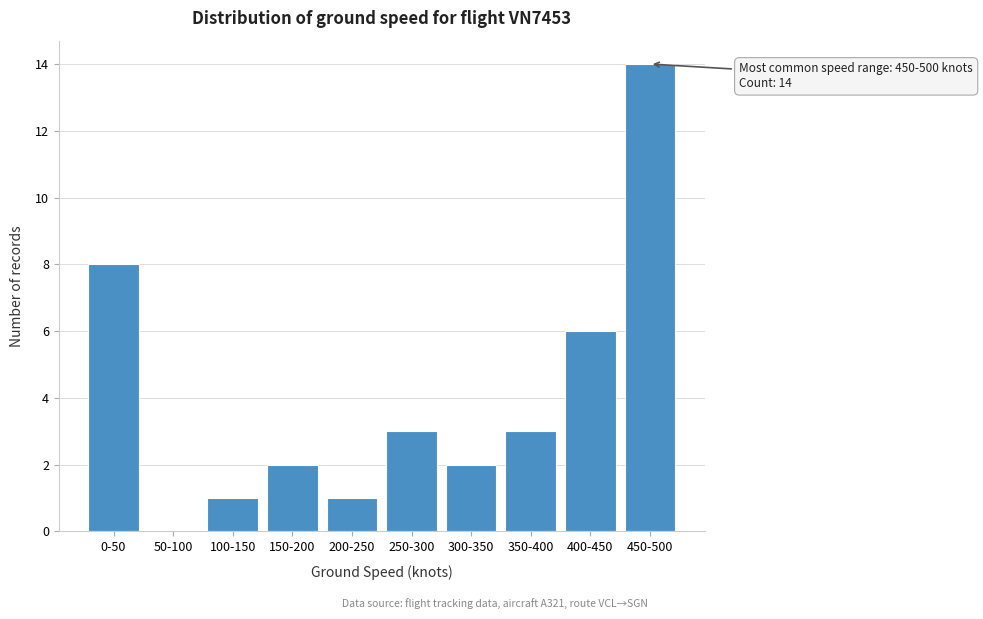

Reading left to right, what are all the values shown in this chart?

0-50=8	50-100=0	100-150=1	150-200=2	200-250=1	250-300=3	300-350=2	350-400=3	400-450=6	450-500=14